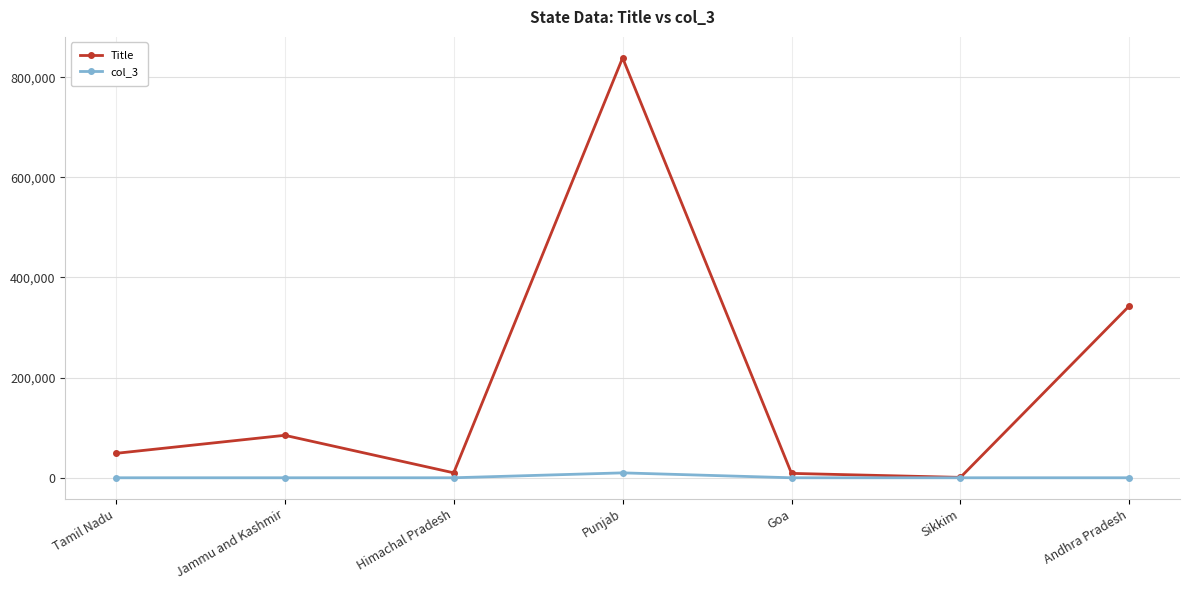

What is the difference between the maximum and minimum values in the Title series?

837641